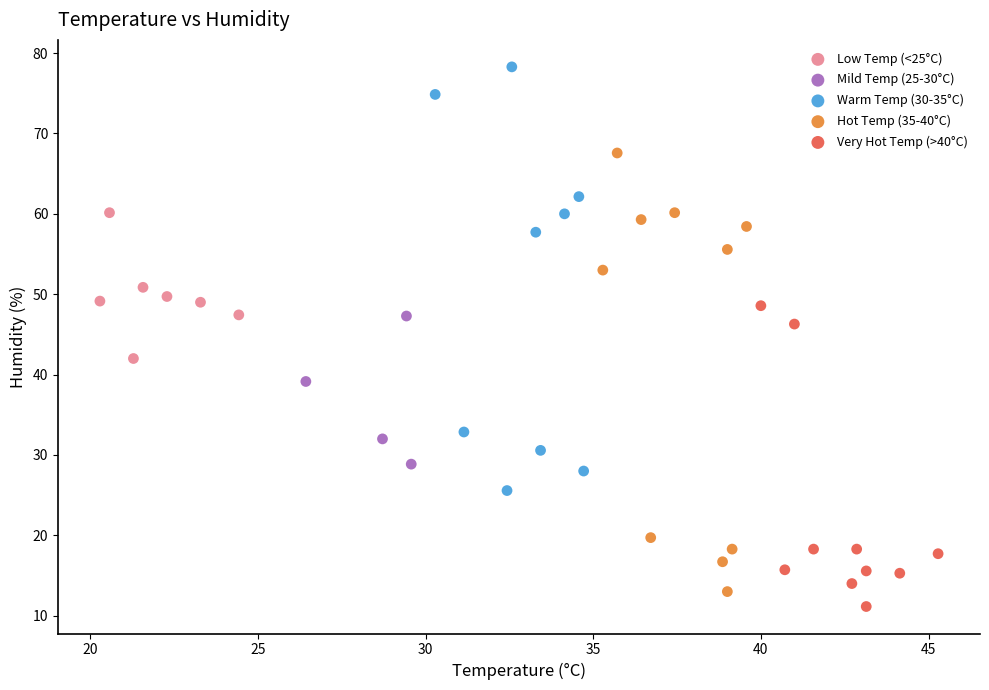

Which series contains the highest Y value?

Warm Temp (30-35°C)